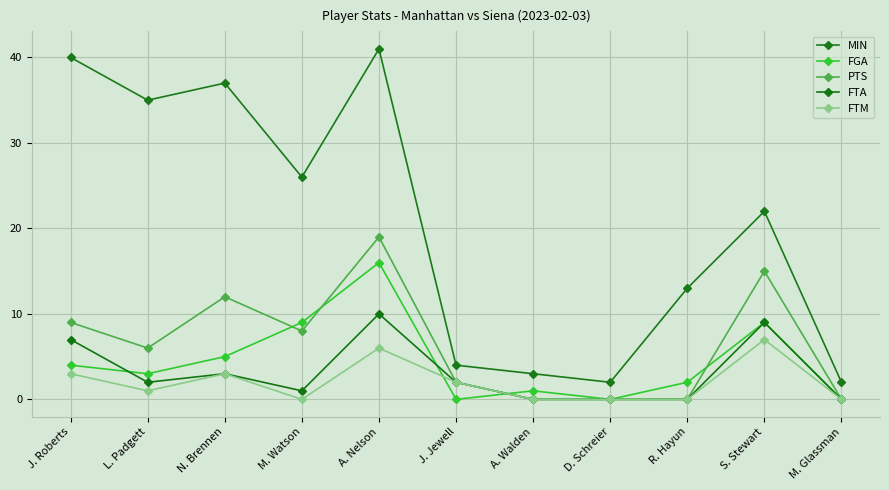

Where is PTS nearest to the value 9?

J. Roberts